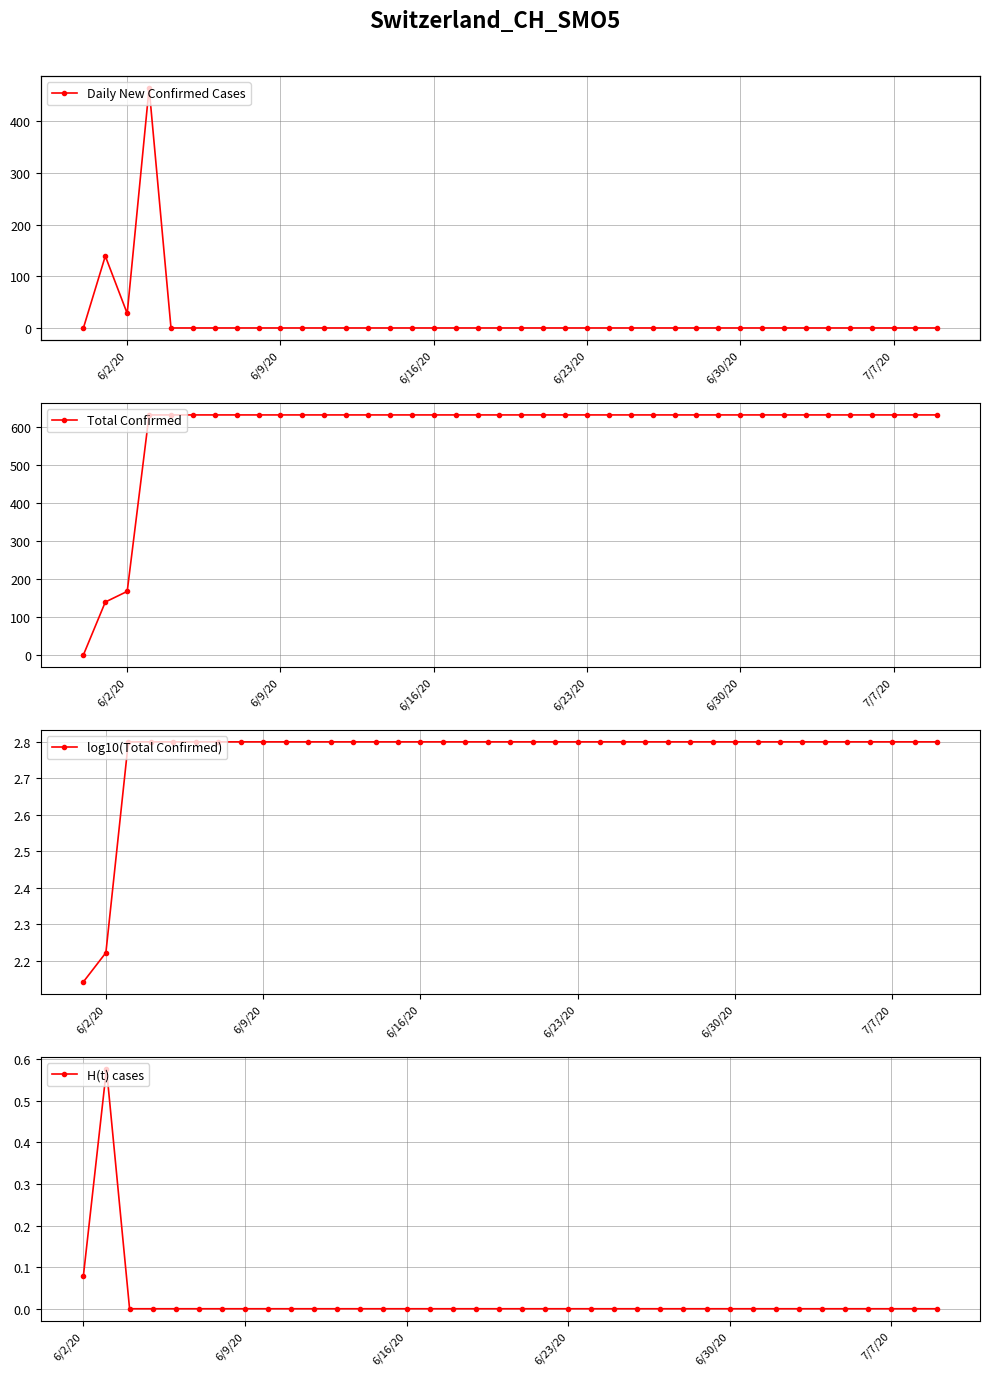

True or false: Total Confirmed and log10(Total Confirmed) cross at least once.

False